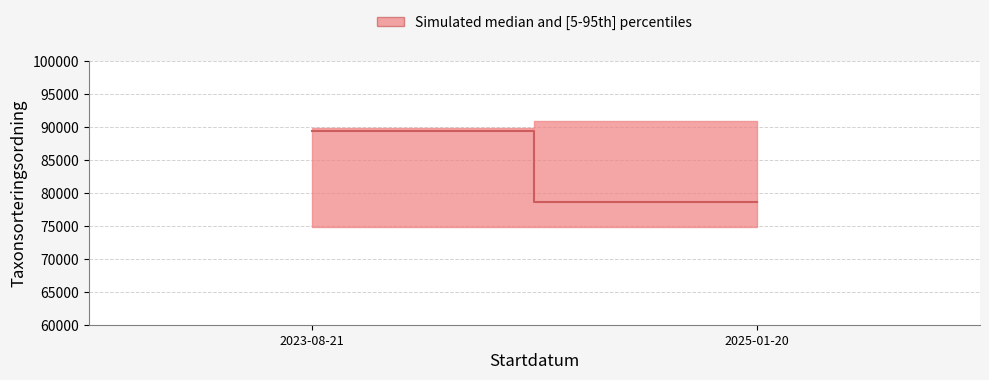

What is the value of the upper point at the 7th from the left?

90829